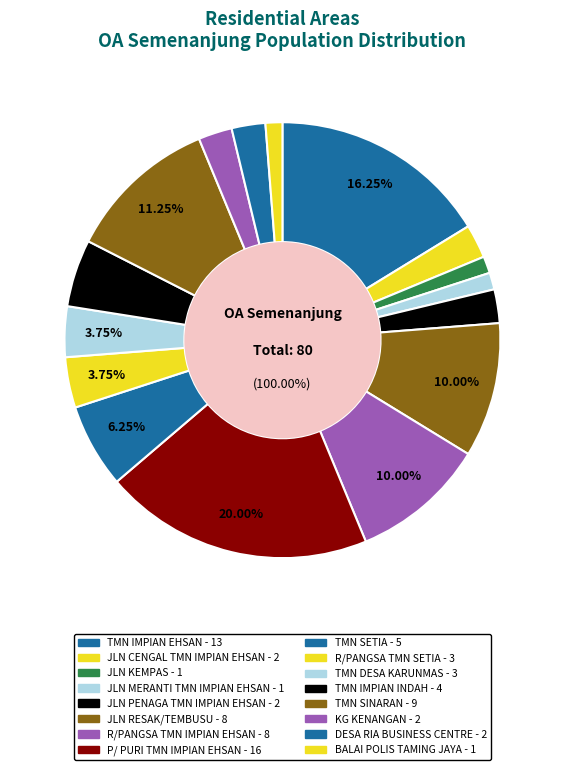

Is it true that TMN IMPIAN EHSAN is 16% of the pie?

True